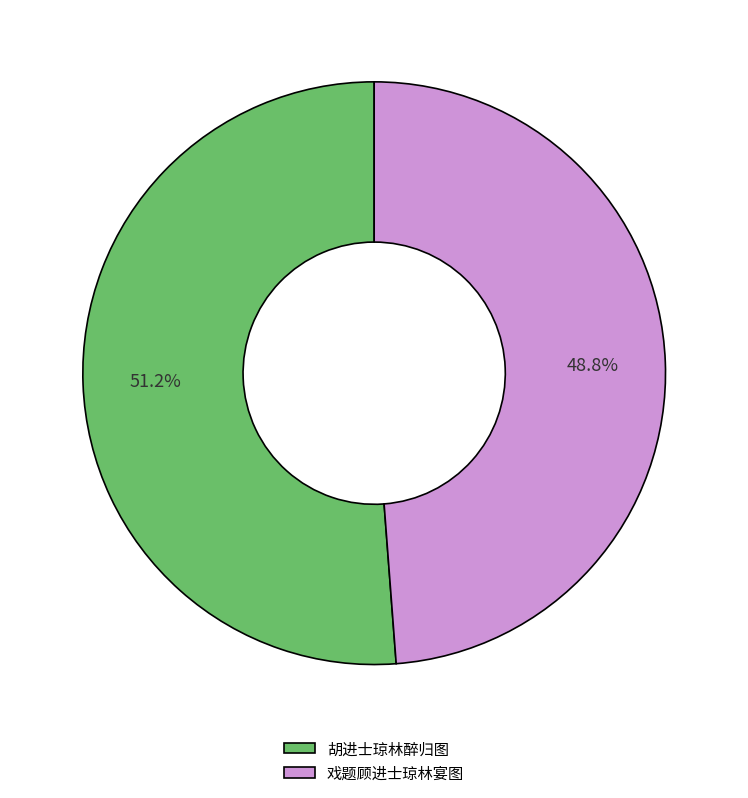

To the nearest percent, what portion does 胡进士琼林醉归图 represent?

51%